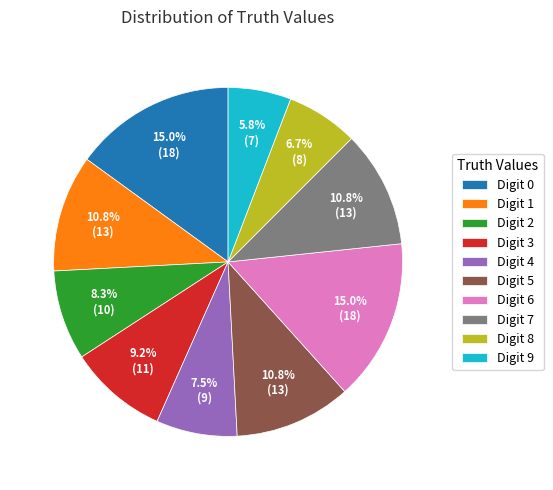

What percentage is NOT represented by Digit 3?

90.8%